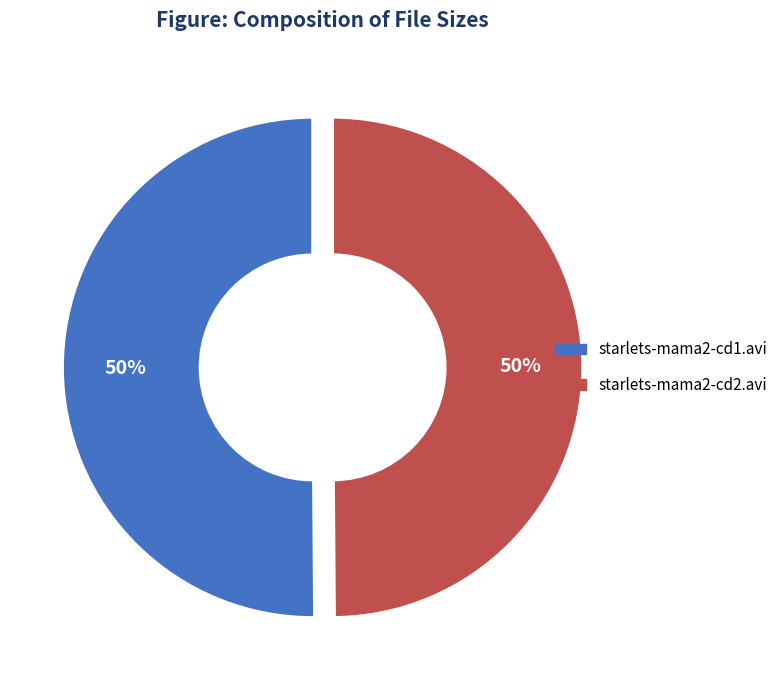

Combined, do starlets-mama2-cd2.avi and starlets-mama2-cd1.avi account for over 50%?

Yes